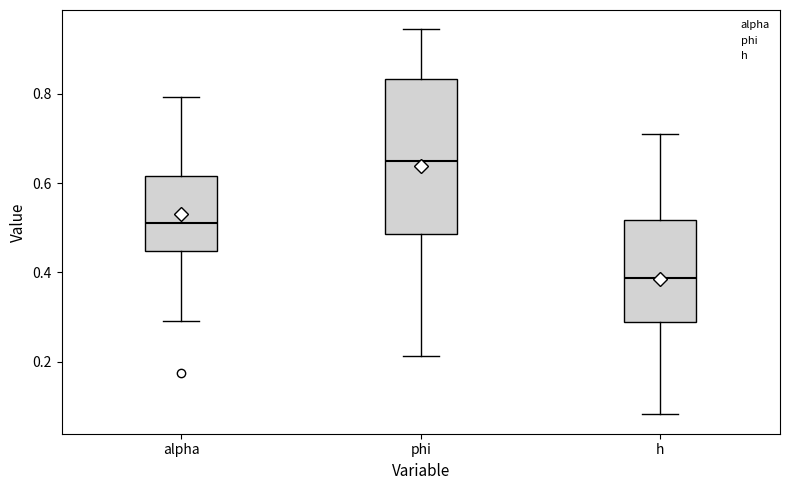

Reading left to right, transcribe this box plot: for each box, give where its median line is, the range the box spans, and where its two whiskers end, as read against the y-axis. The values are not printed on the chart, so give them approximately, as read against the axis.

alpha: median 0.52, box 0.44 to 0.62, whiskers 0.30 to 0.80
phi: median 0.64, box 0.48 to 0.84, whiskers 0.22 to 0.94
h: median 0.38, box 0.28 to 0.52, whiskers 0.08 to 0.70